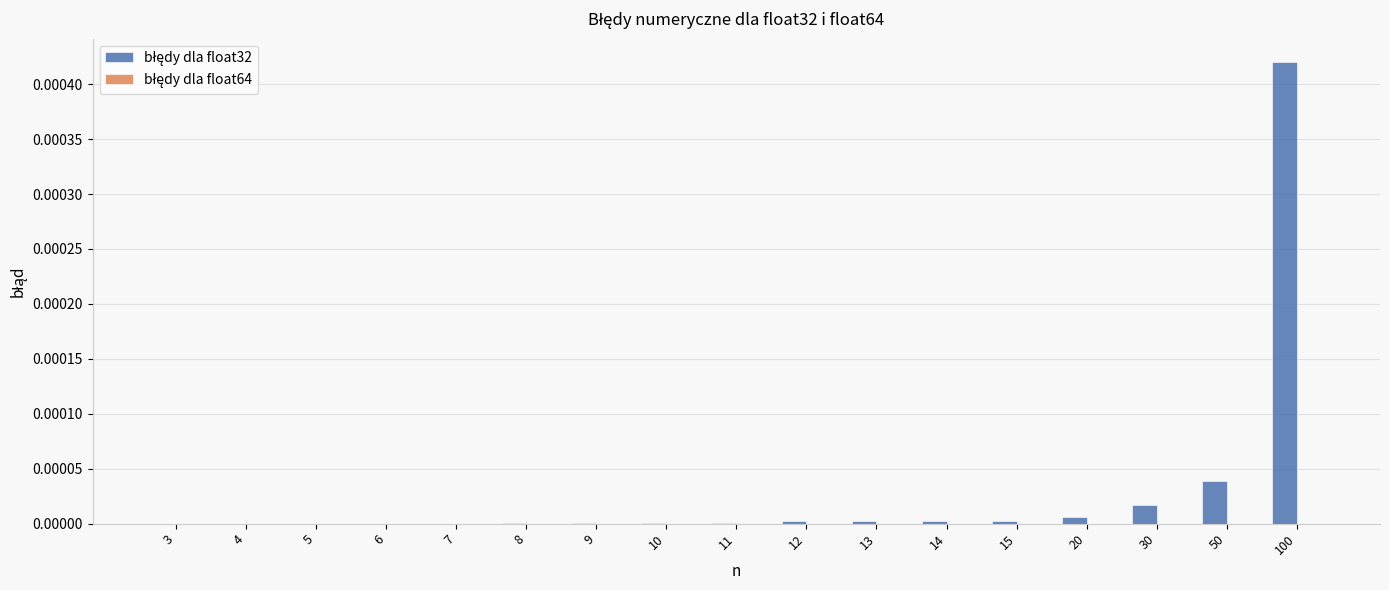

Which category has the highest value across all series?

100